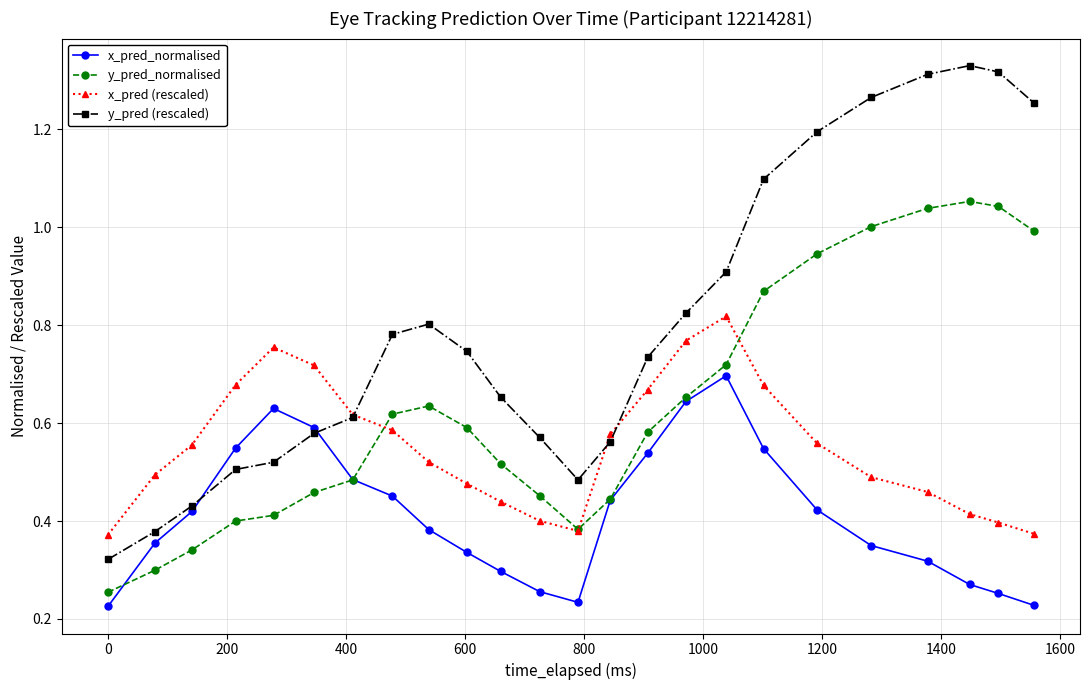

Which series ends up on top after the final intersection of y_pred_normalised and x_pred_normalised?

y_pred_normalised